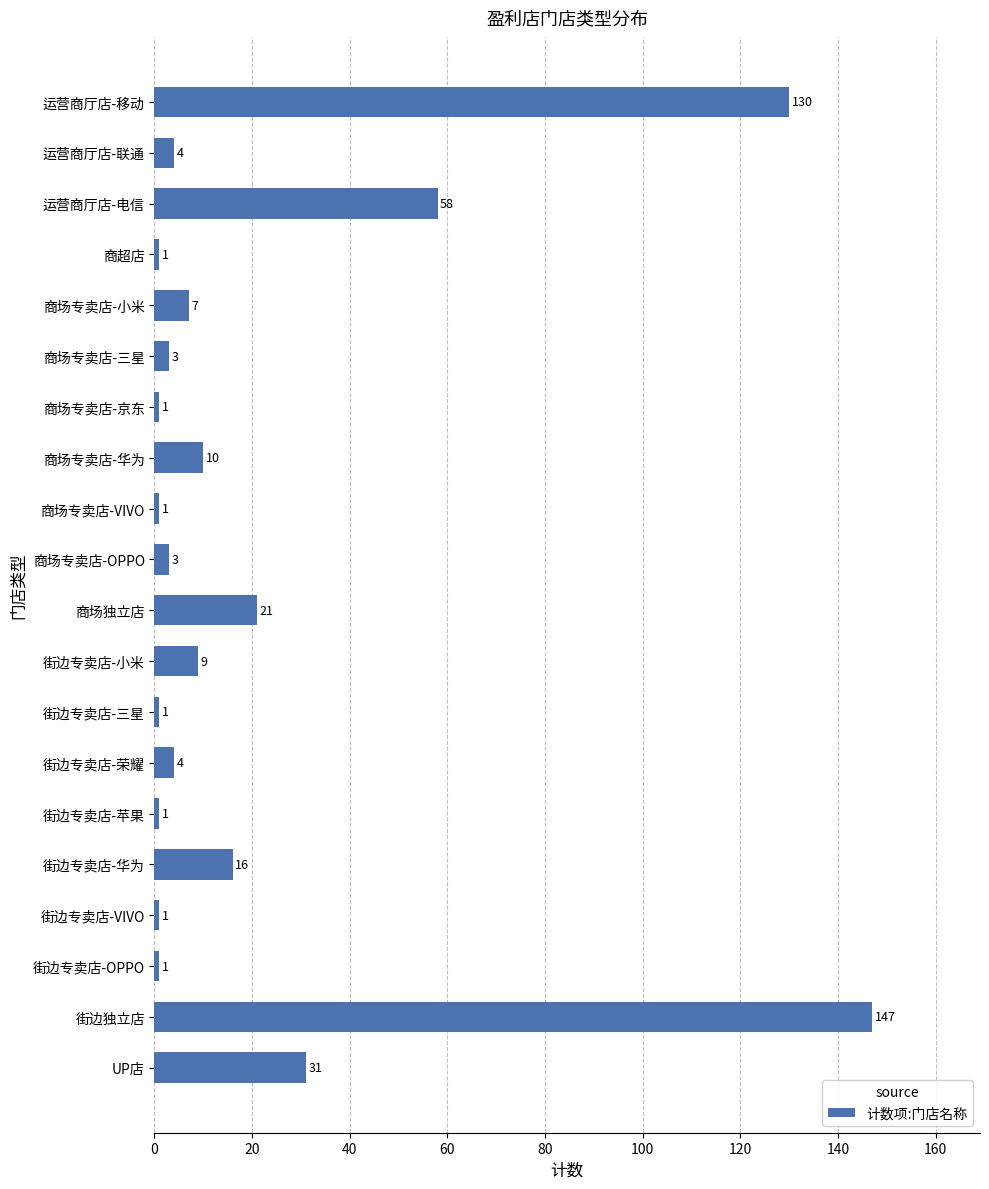

What is the difference between the maximum and minimum values?

146